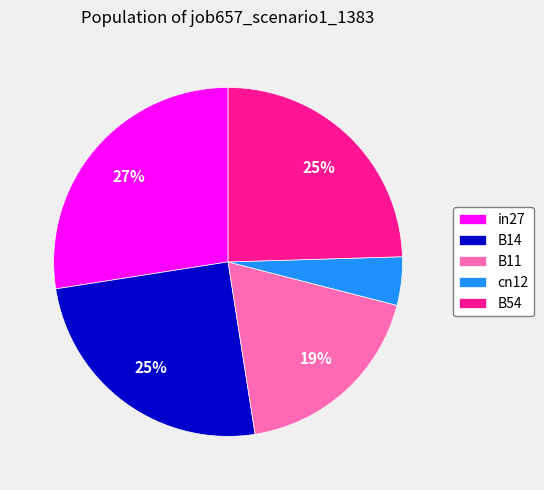

Does cn12 account for over 50% of the chart?

No